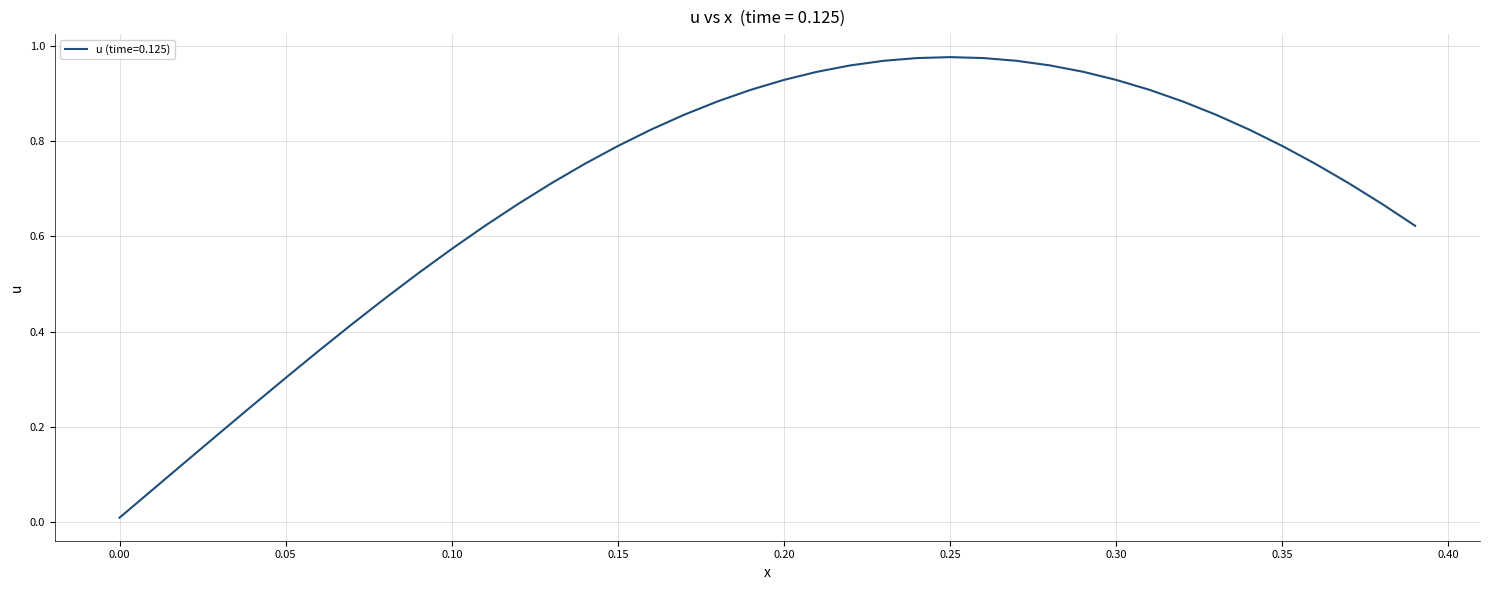

The chart shows a value of 0.3 at 0.05. True or false?

True